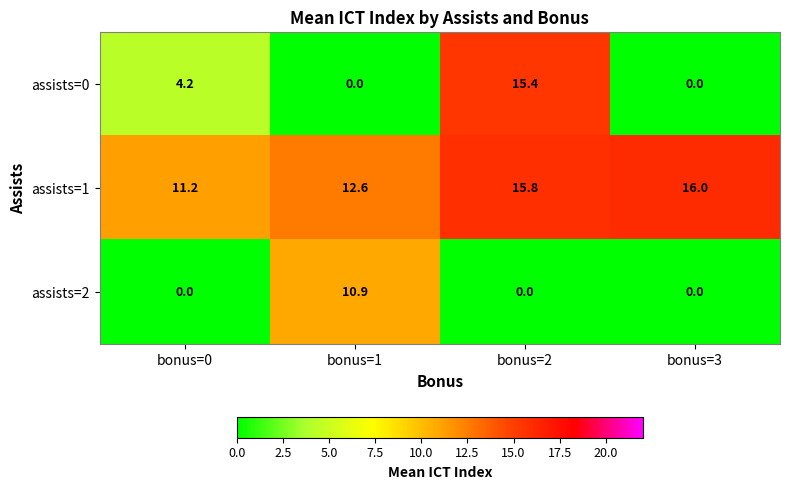

Reading right to left, extract all data points from this chart.

assists=0: 0.0	15.4	0.0	4.2
assists=1: 16.0	15.8	12.6	11.2
assists=2: 0.0	0.0	10.9	0.0